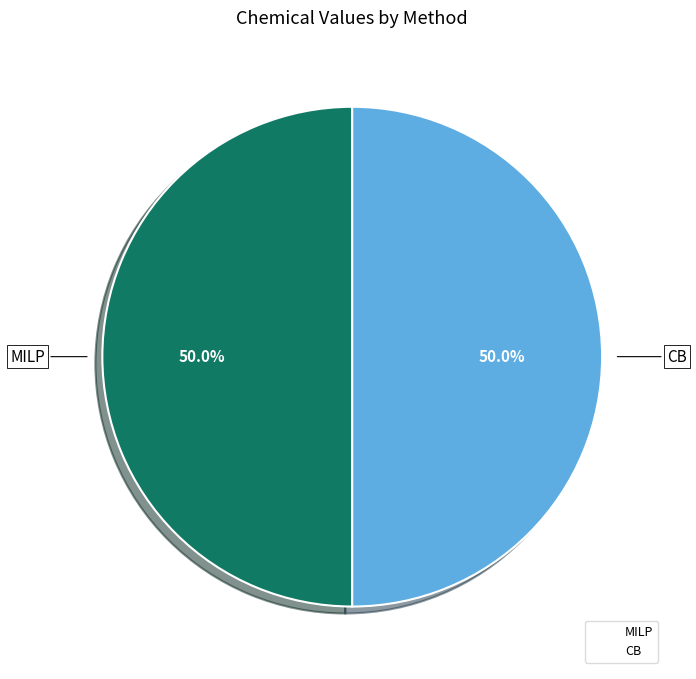

Combined, do MILP and CB account for over 50%?

Yes